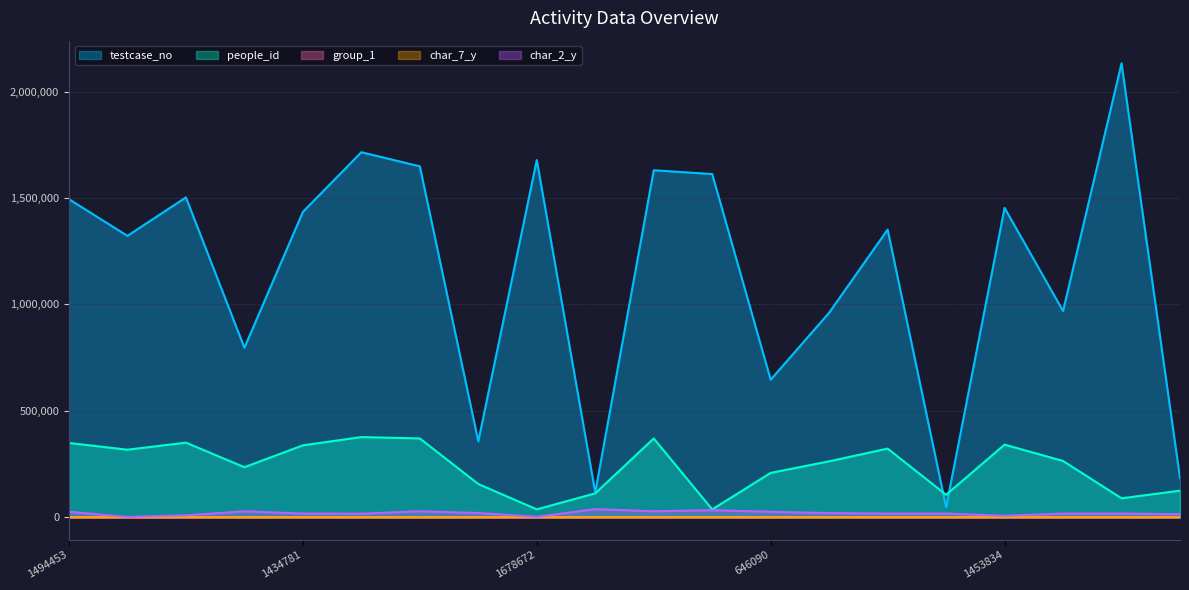

What is the sum of all people_id values?

4768516